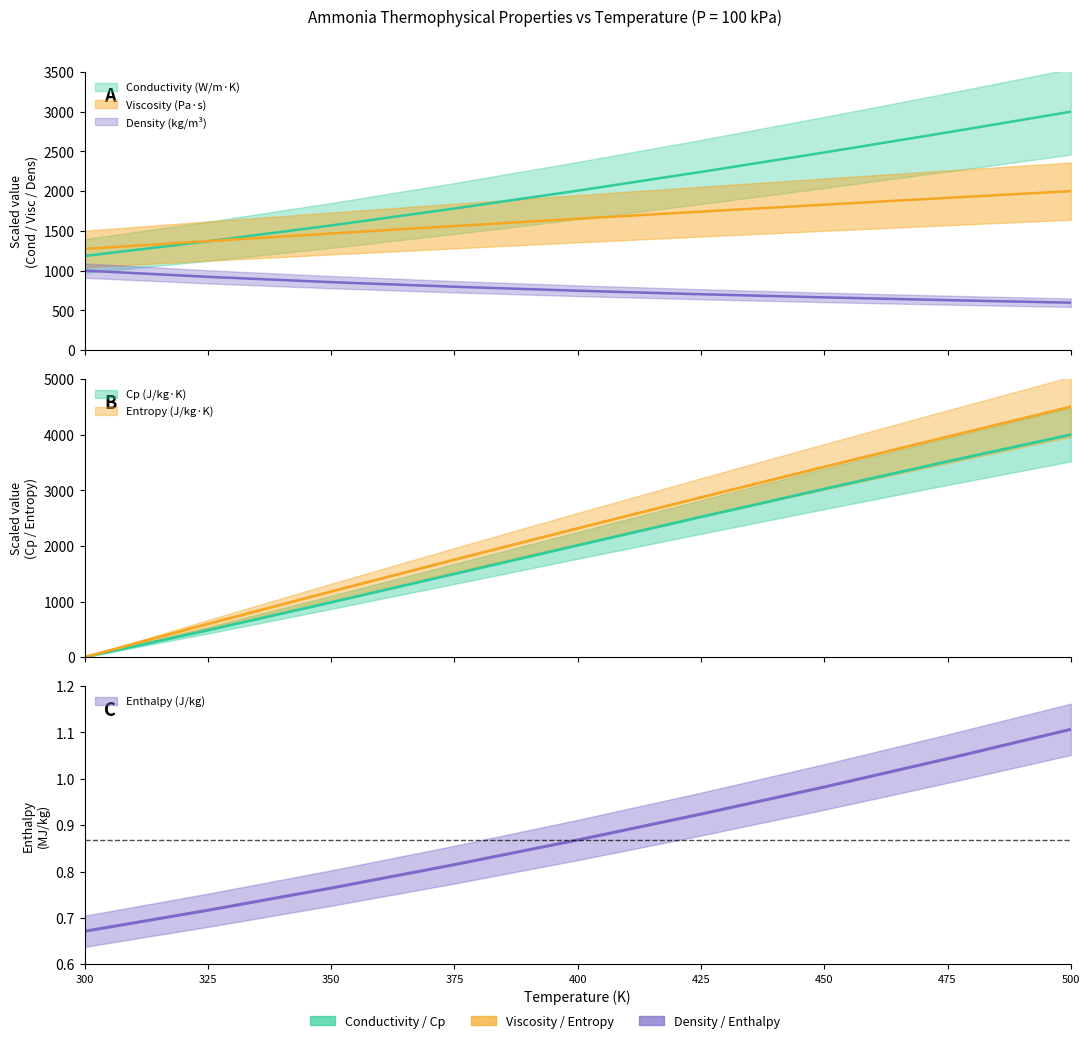

What is the average value of the Density (kg/m³) series?

767.7